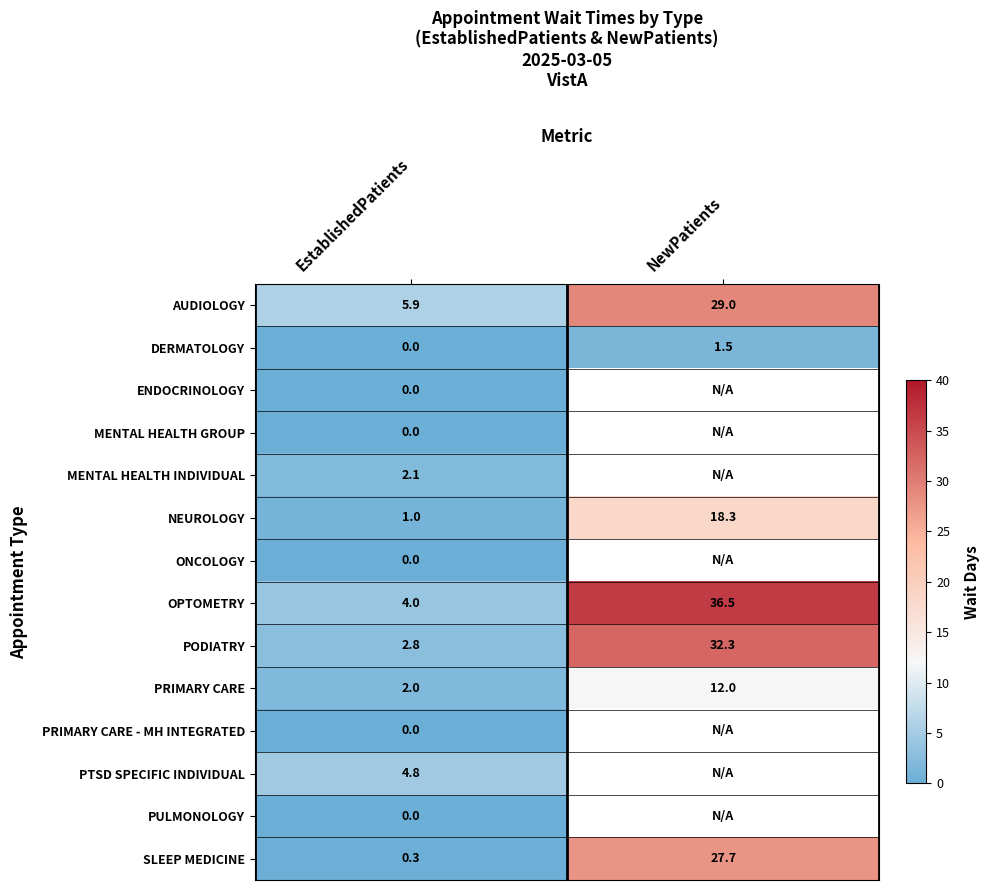

Rank the categories by NEUROLOGY value from lowest to highest.

EstablishedPatients, NewPatients